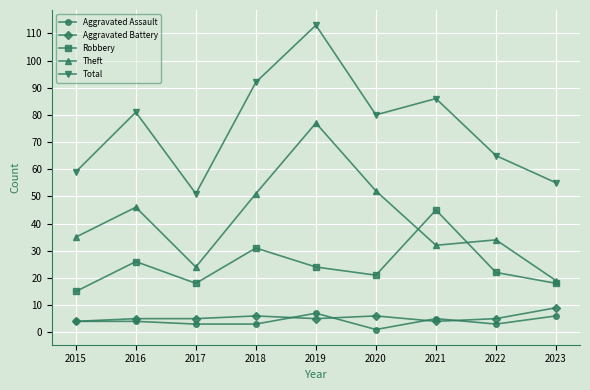

Rank the series by their maximum value, from highest to lowest.

Total, Theft, Robbery, Aggravated Battery, Aggravated Assault